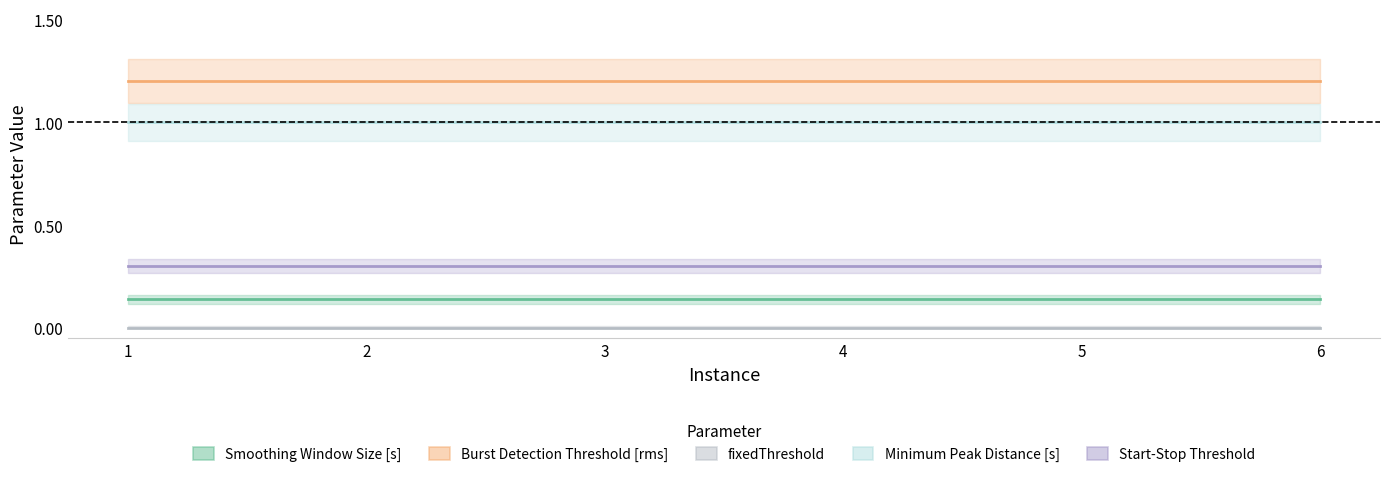

Which category has the lowest value in the Smoothing Window Size [s] series?

1